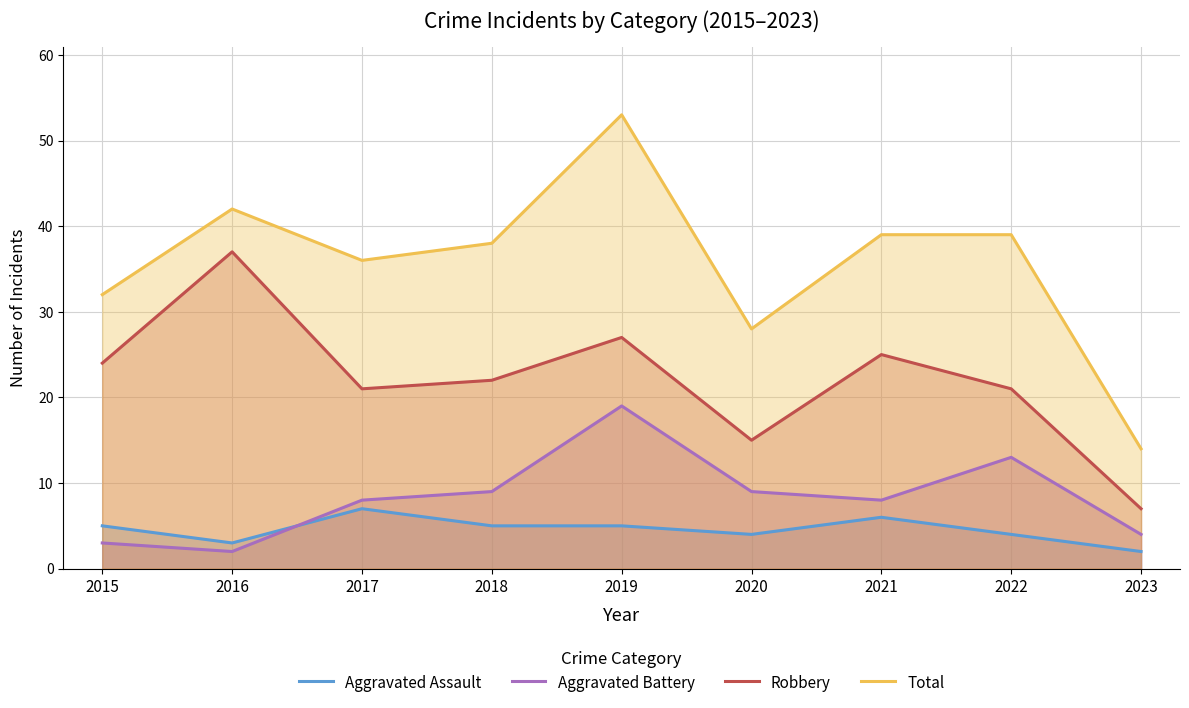

What is the total value across all series at 2021?

78